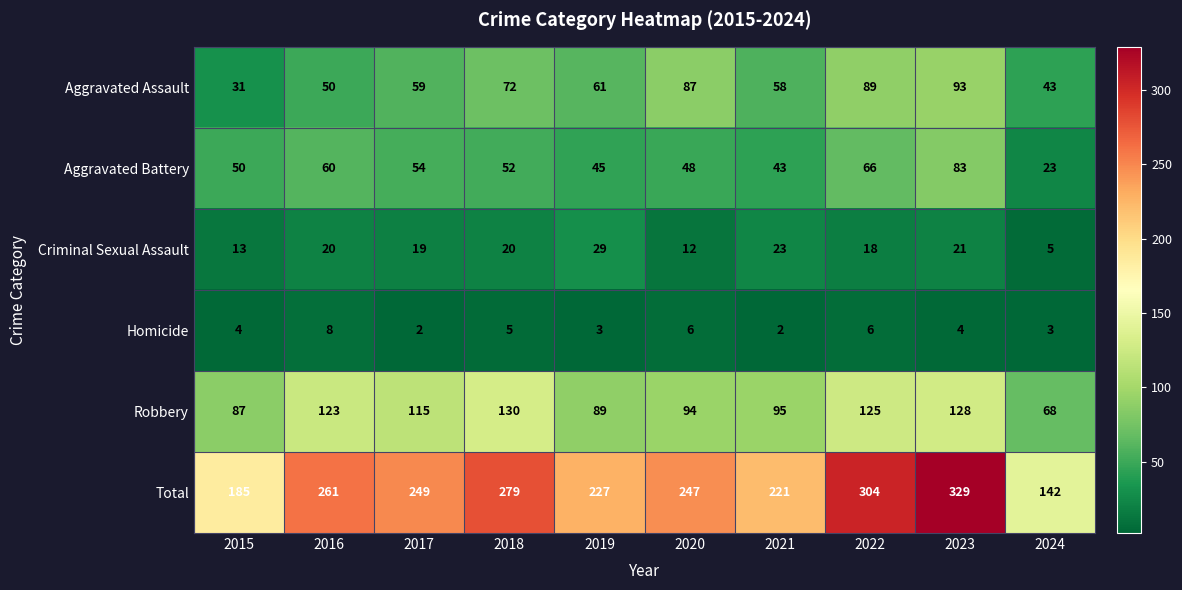

What is the sum of the Criminal Sexual Assault values at 2015 and 2023?

34